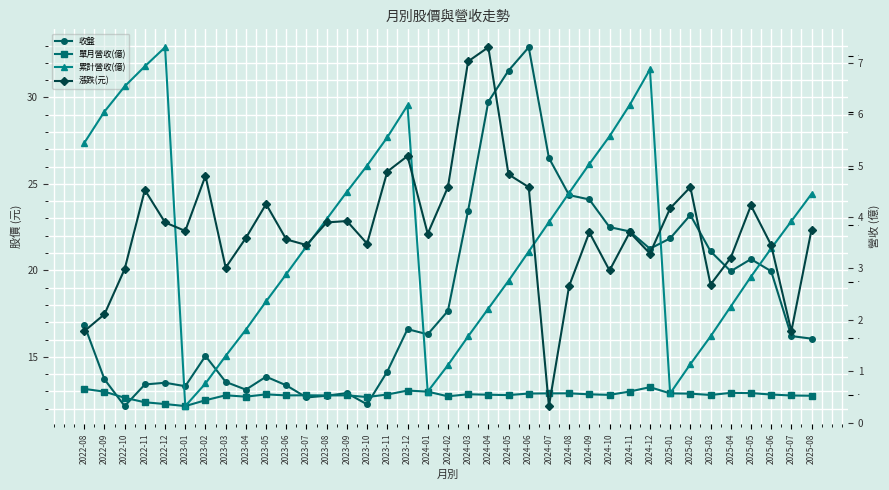

What position from the right is 2025-05?

4